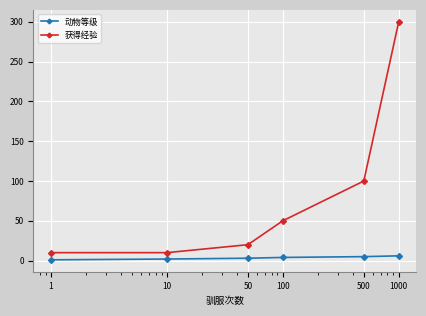

List the series in order of their peak value, highest first.

获得经验, 动物等级